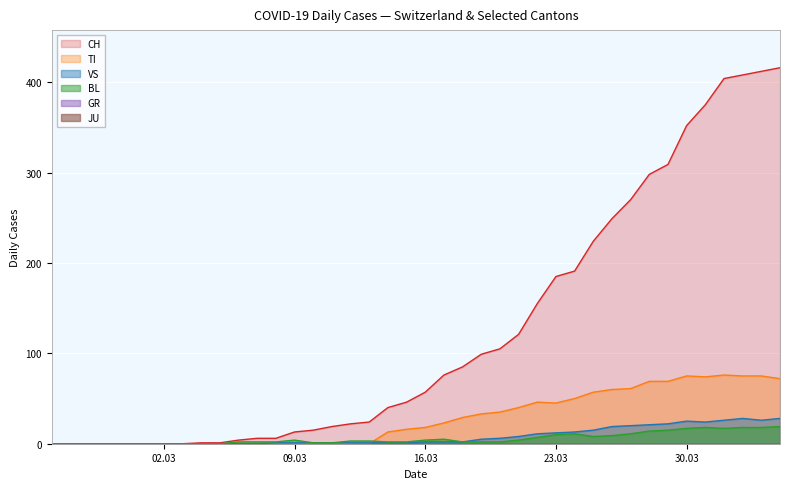

How many categories are shown in the chart?

40